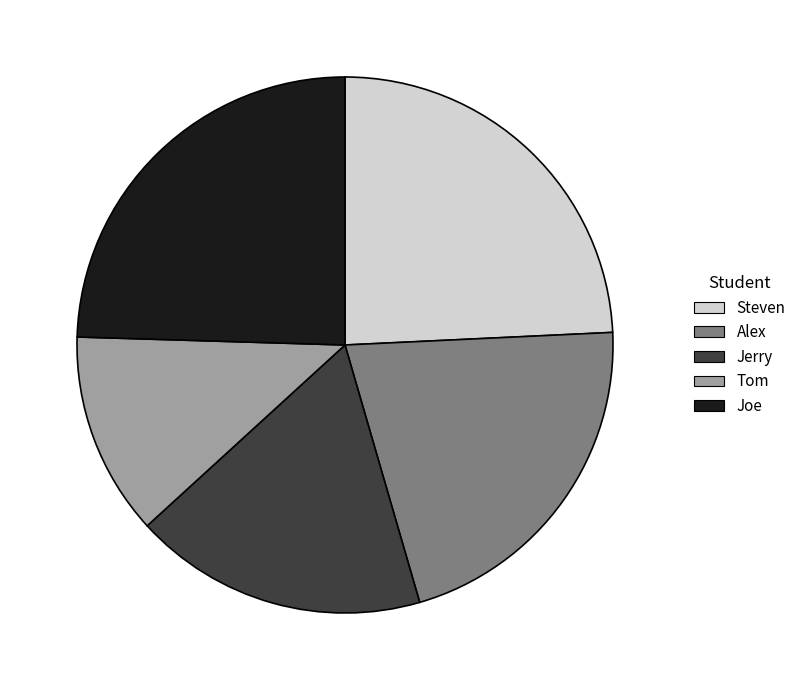

True or false: Steven accounts for 24% of the total.

True